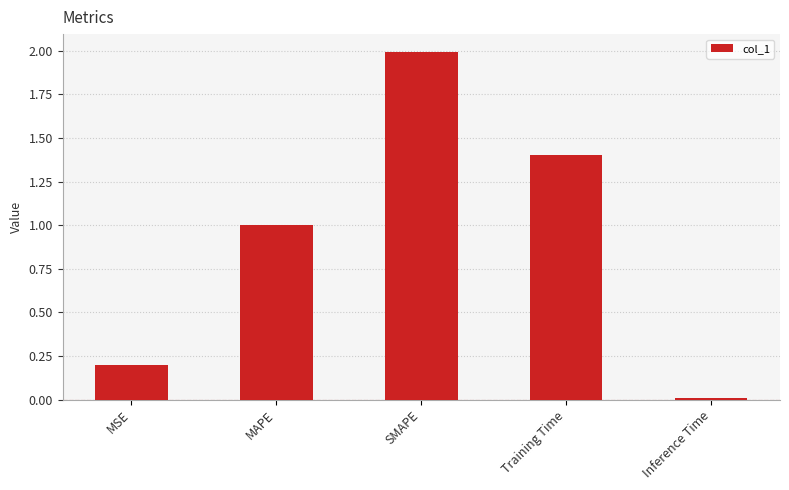

Between Training Time and MAPE, which is larger?

Training Time